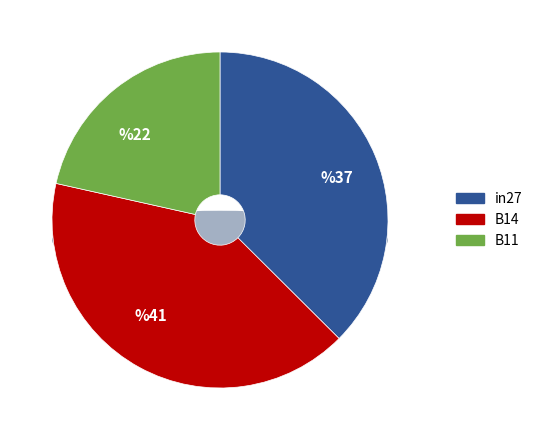

To the nearest percent, what is the average slice percentage?

33%